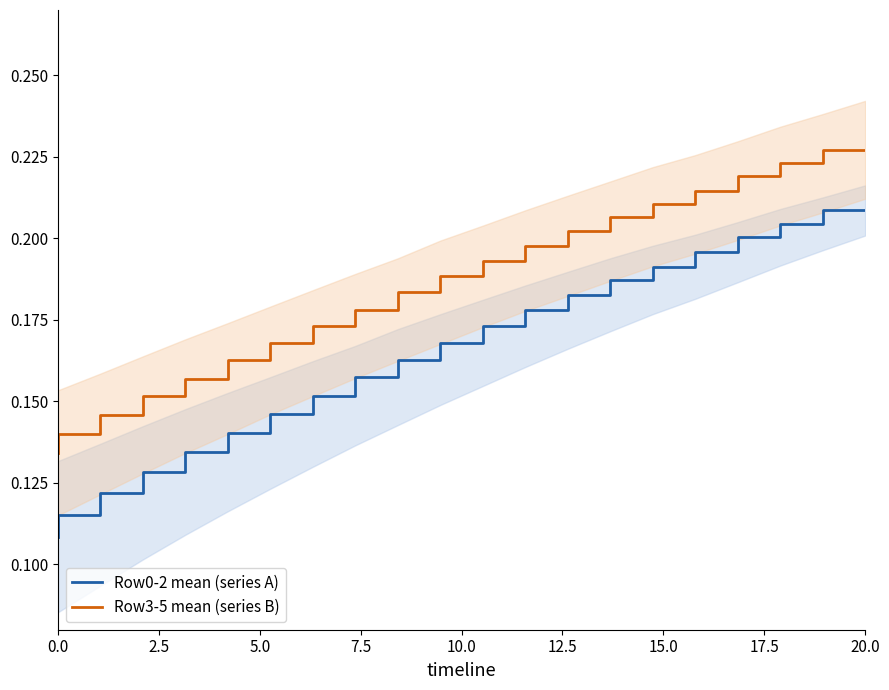

How many series are shown in this chart?

2